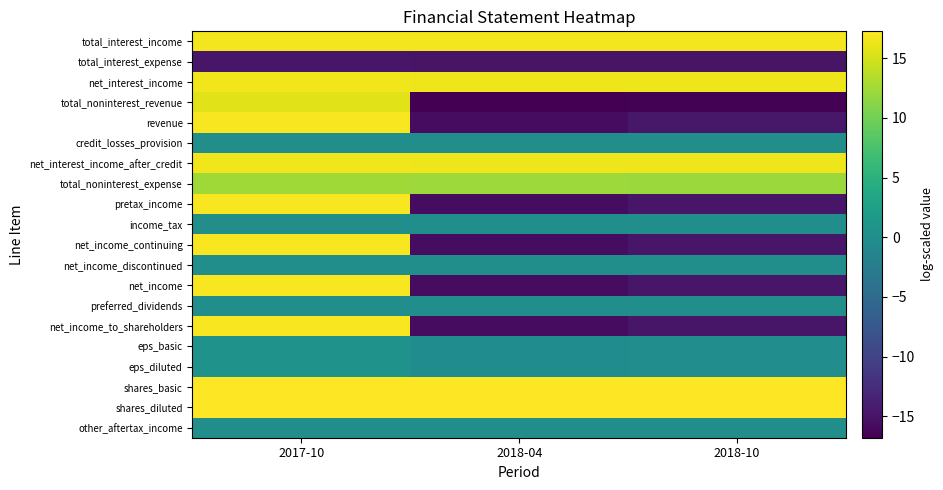

Which series has the largest range (max minus min)?

total_noninterest_revenue